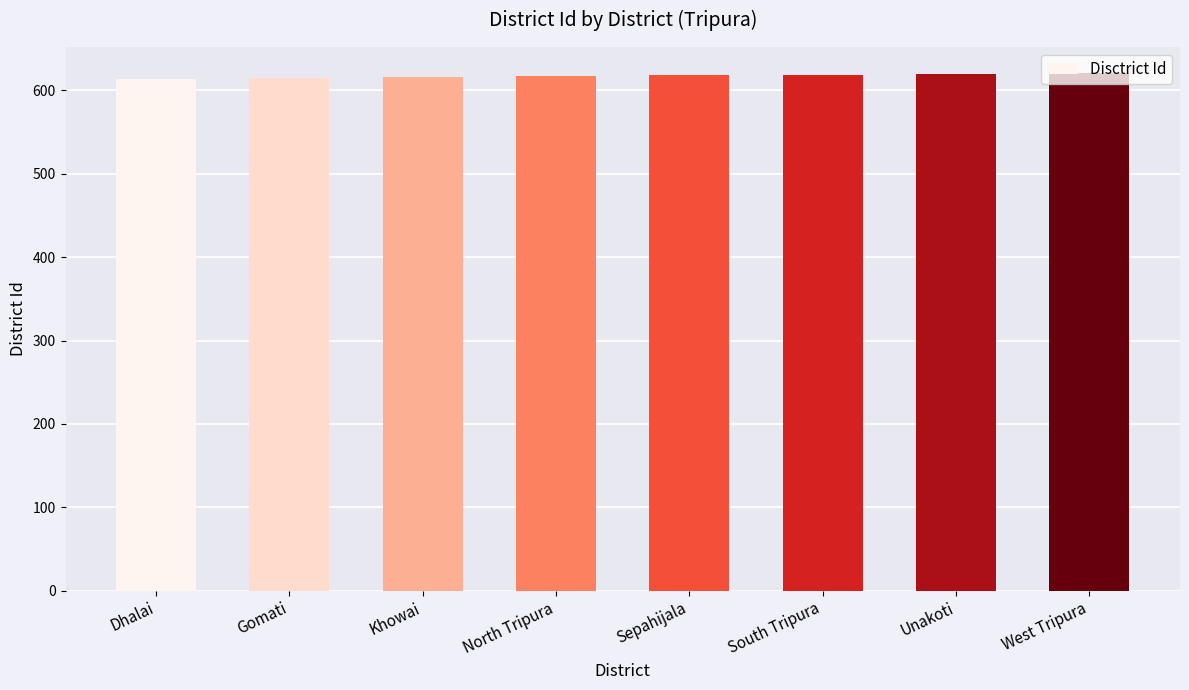

What position from the right is Khowai?

6